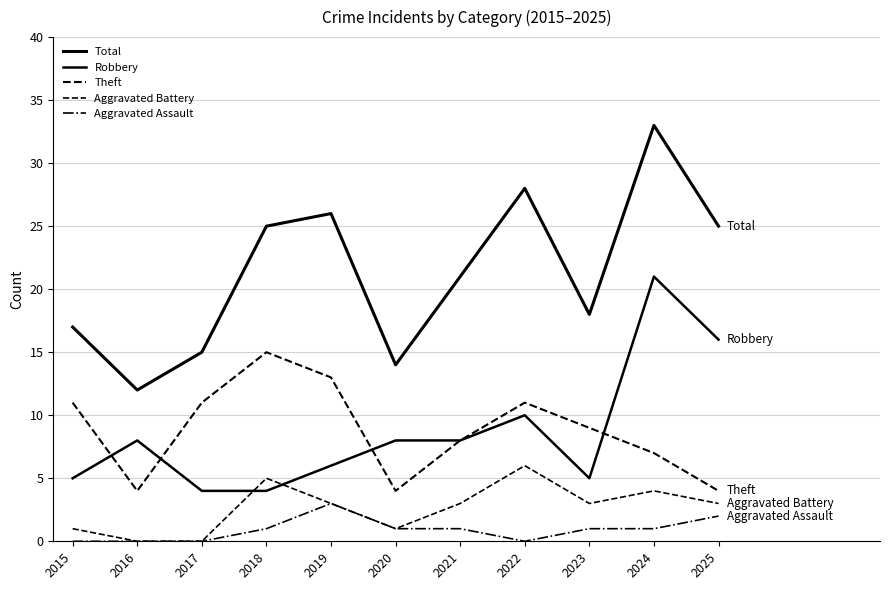

Reading left to right, extract all data points from this chart.

Total: 17	12	15	25	26	14	21	28	18	33	25
Robbery: 5	8	4	4	6	8	8	10	5	21	16
Theft: 11	4	11	15	13	4	8	11	9	7	4
Aggravated Battery: 1	0	0	5	3	1	3	6	3	4	3
Aggravated Assault: 0	0	0	1	3	1	1	0	1	1	2